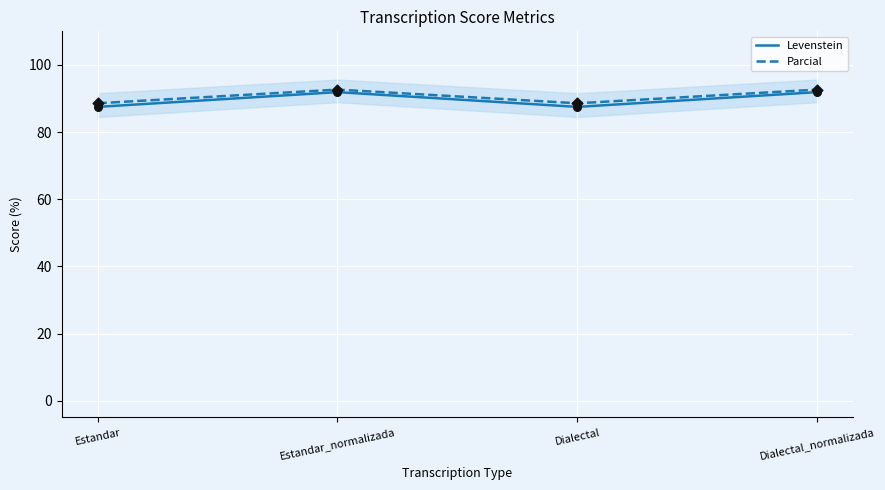

Which series contains the highest Y value?

Parcial